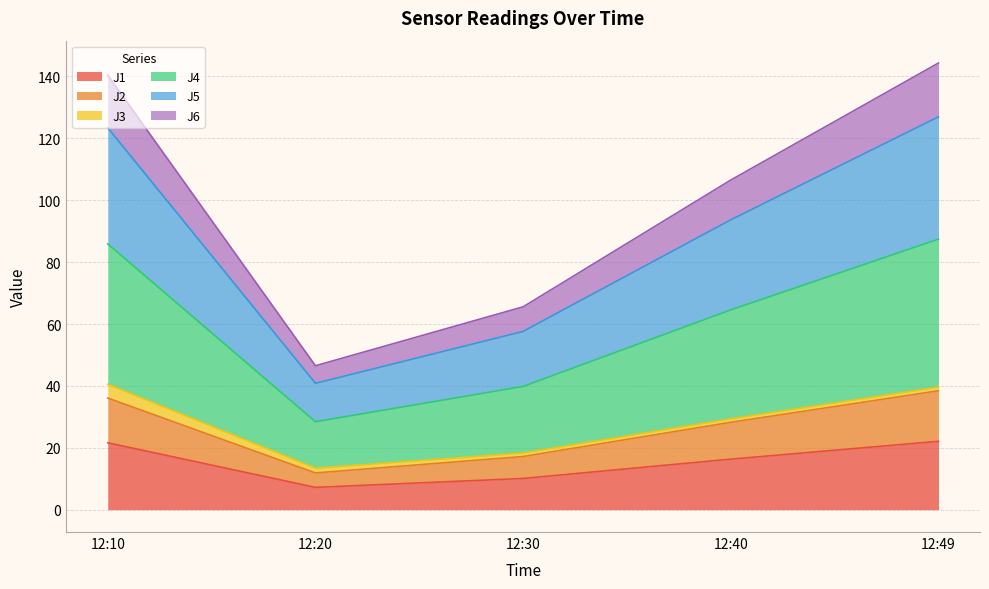

What is the minimum value for J1?

7.2